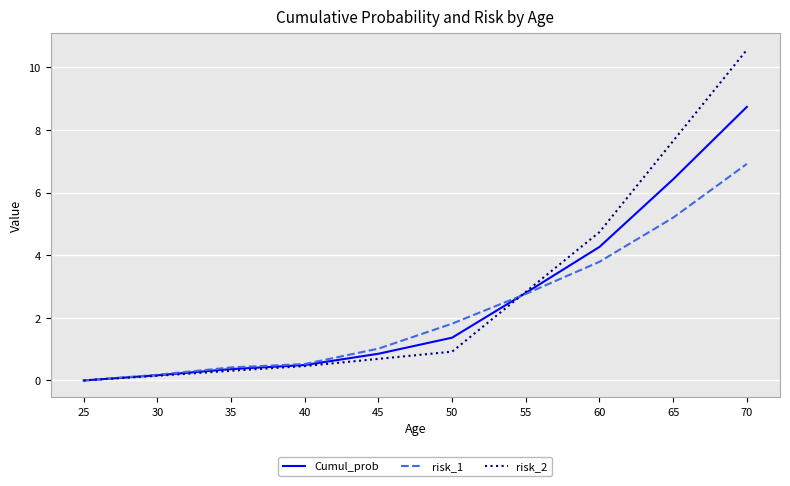

What is the maximum value shown in the chart?

10.6